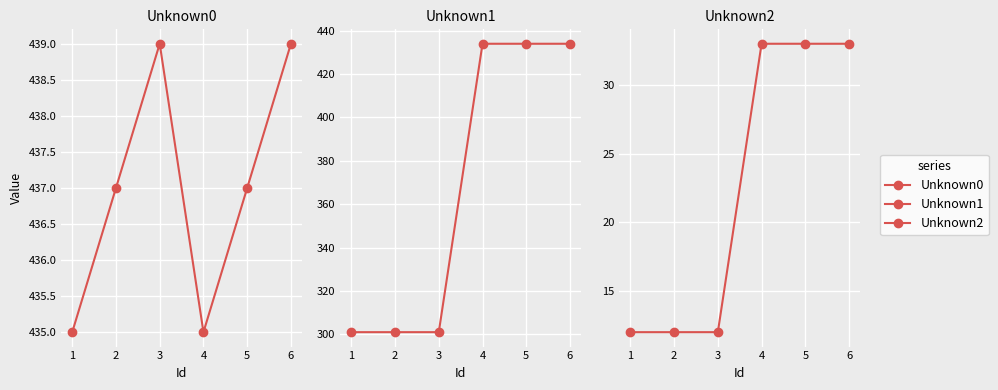

What is the value of the Unknown2 point at the 1st from the left?

12